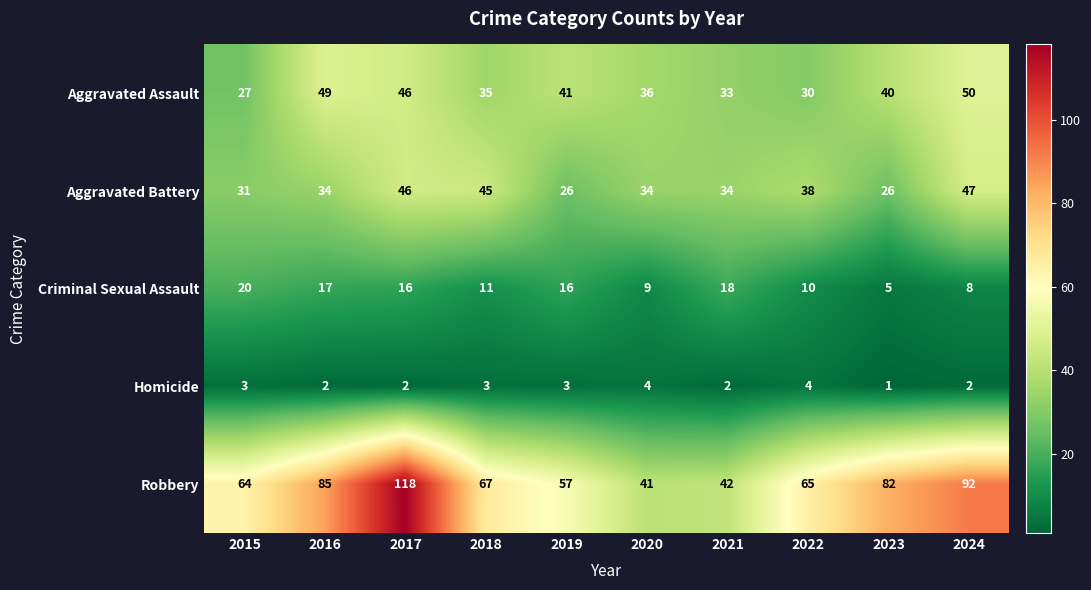

Between 2021 and 2024, which series saw the biggest shift?

Robbery